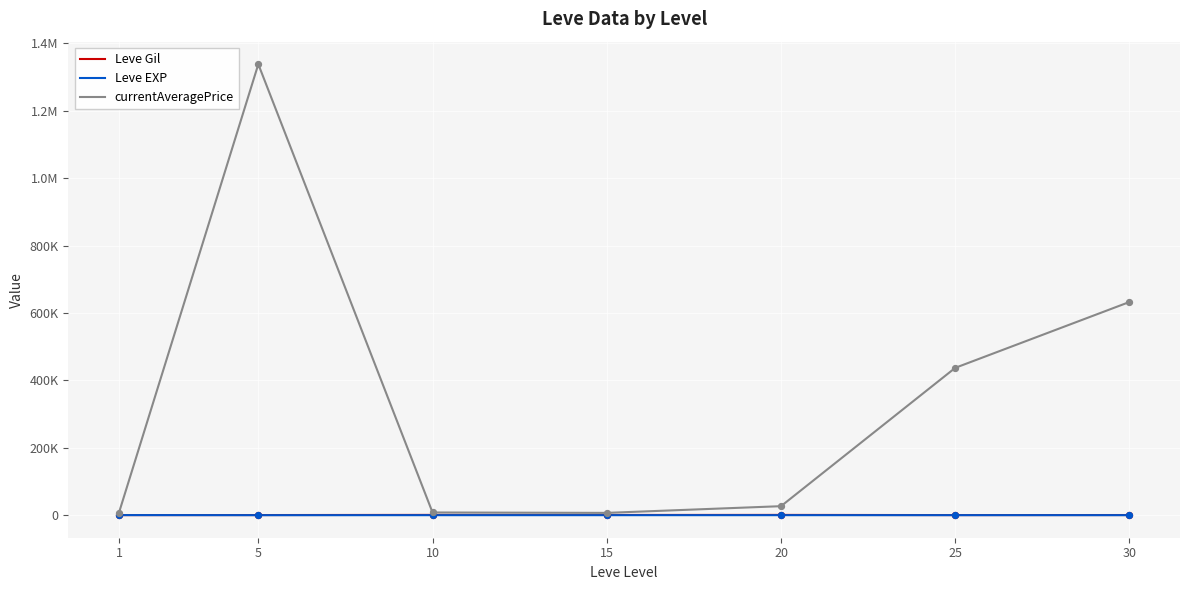

What are all the series names shown in the legend?

Leve Gil, Leve EXP, currentAveragePrice